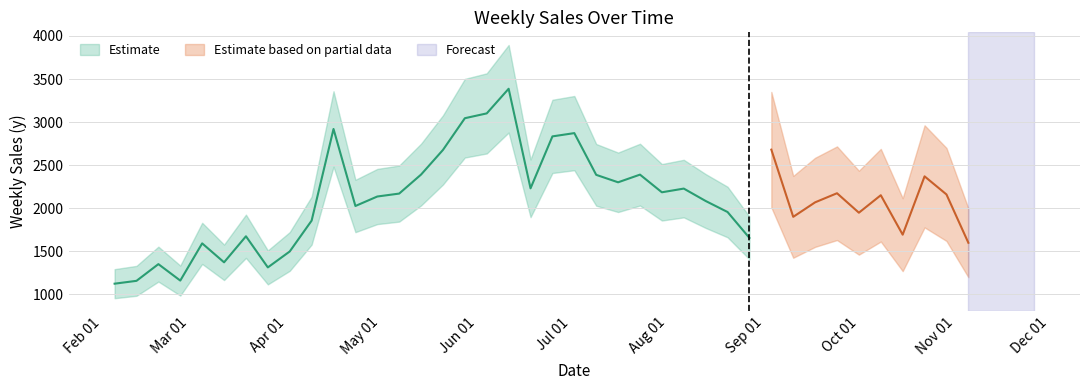

What is the smallest value displayed?

1124.0